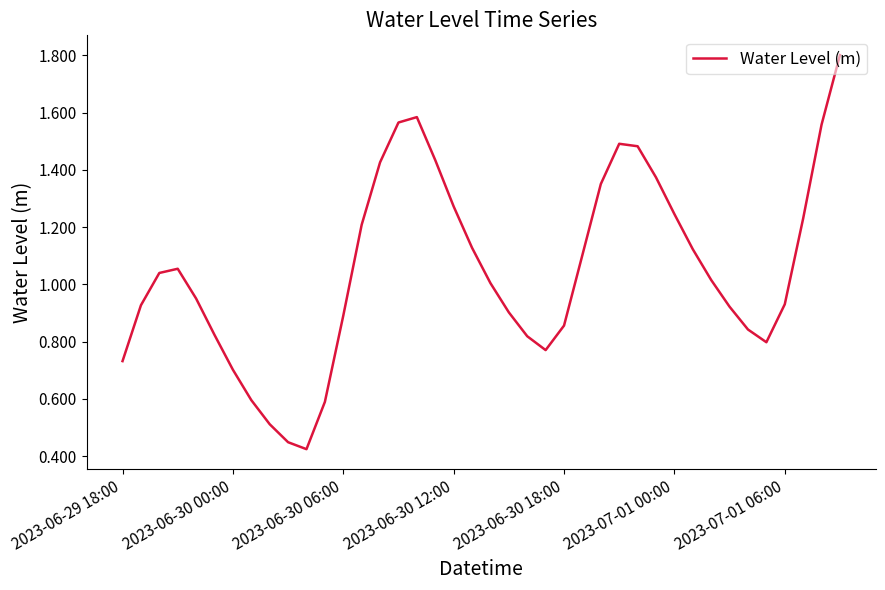

What is the maximum value shown in the chart?

1.8